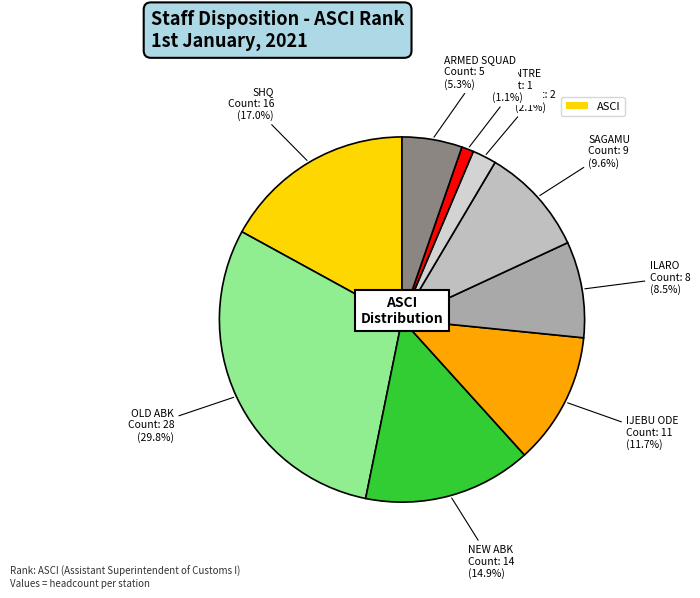

Count the number of slices in the pie.

9